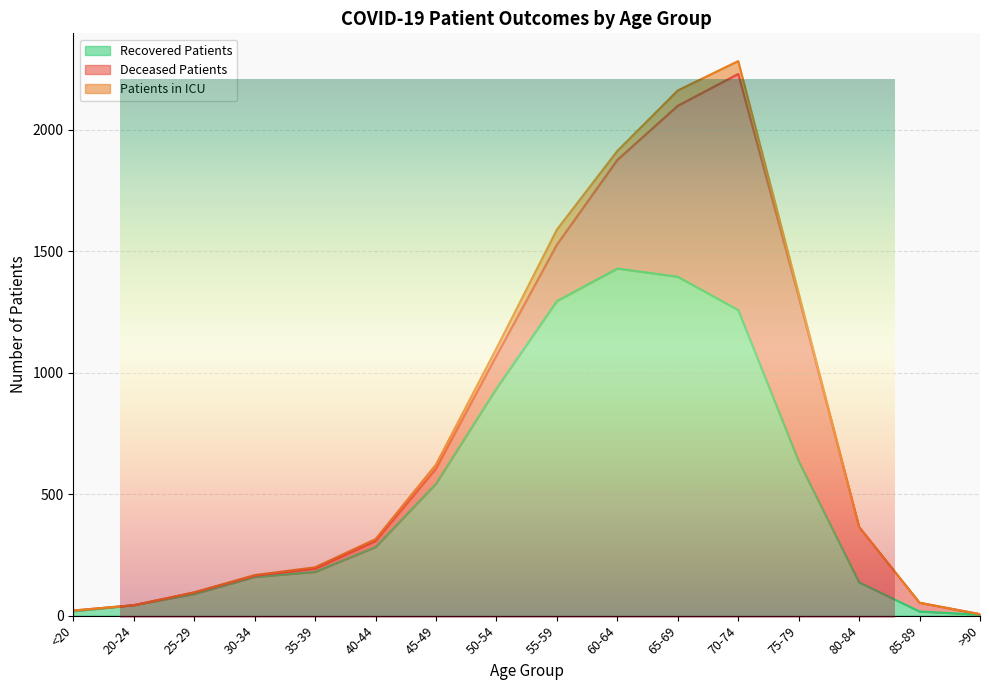

Is it true that Recovered Patients equals 769 at 60-64?

False